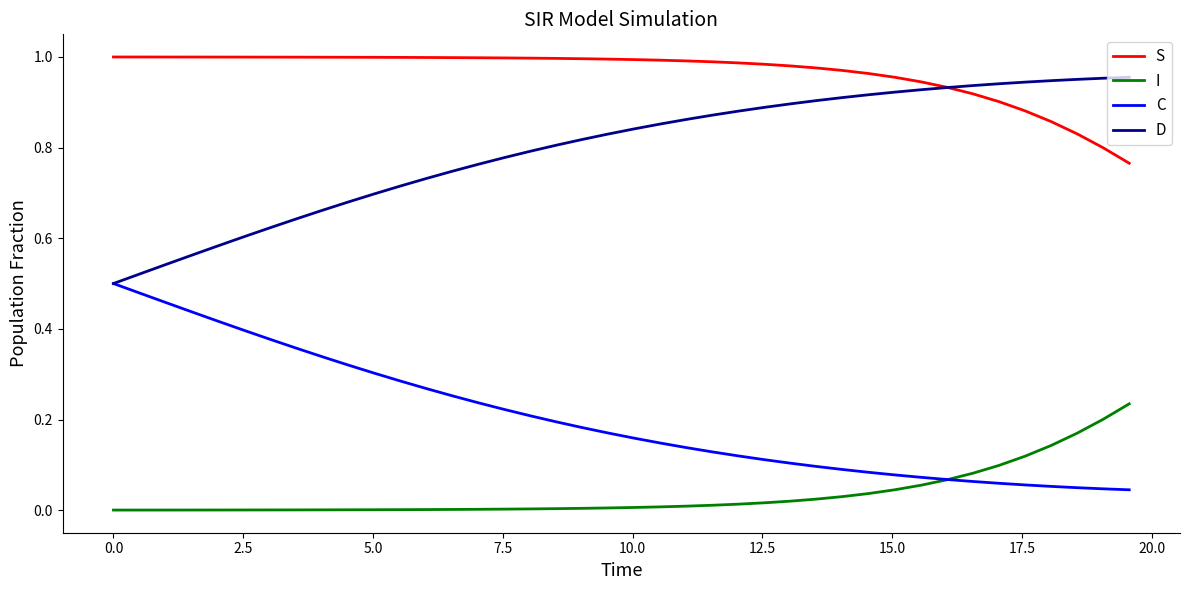

List the series in order of their overall mean, lowest first.

I, C, D, S